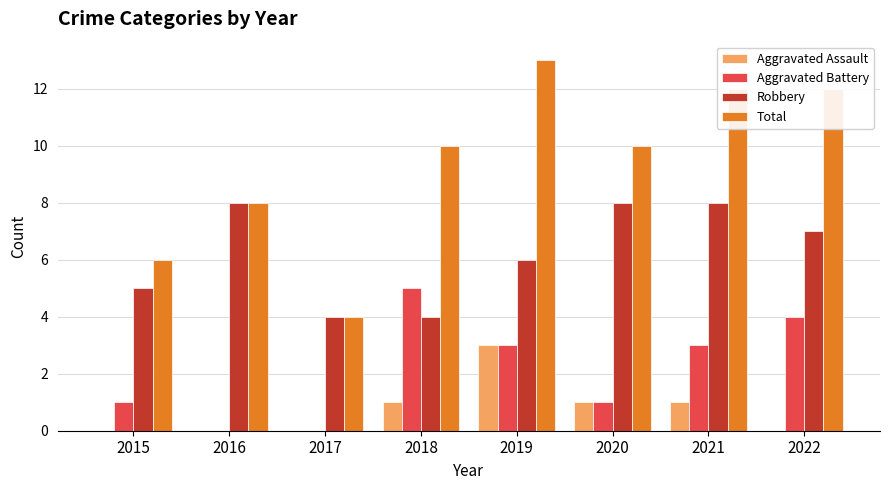

What is the total value across all series at 2022?

23